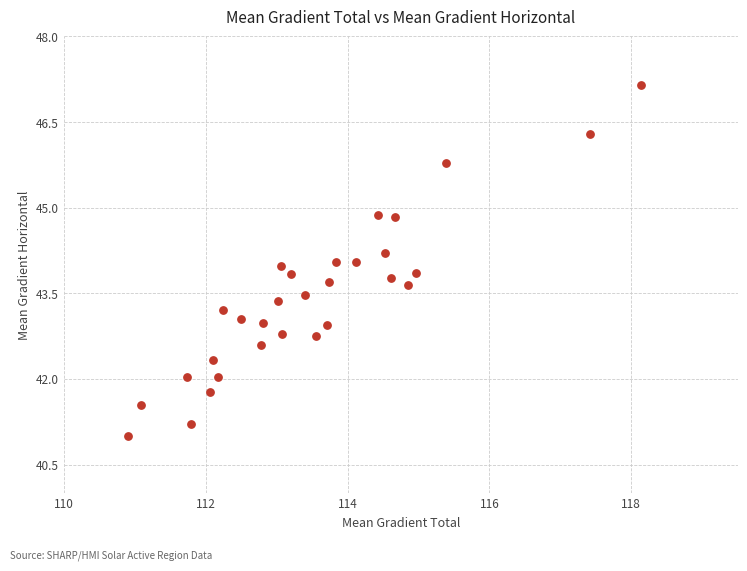

What is the range of Y values (max minus min)?

6.2